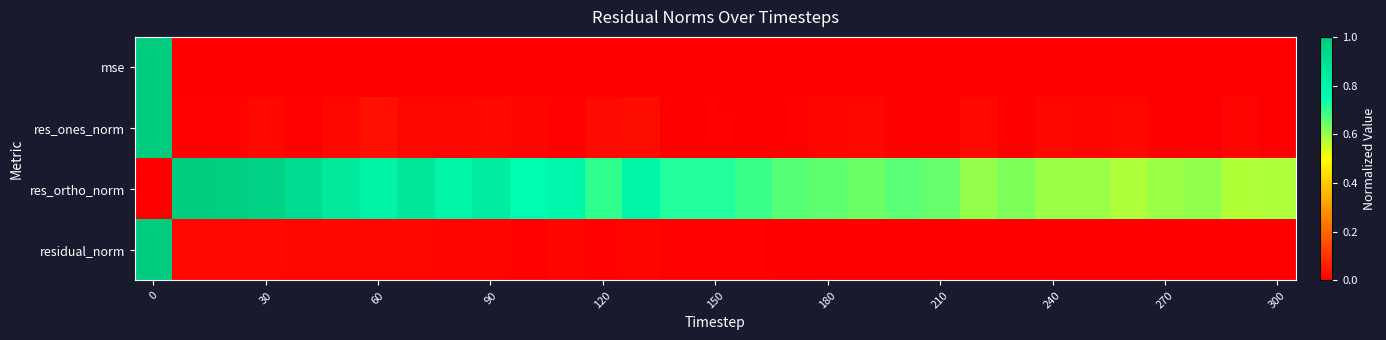

List the series in order of their peak value, lowest first.

mse, res_ones_norm, res_ortho_norm, residual_norm